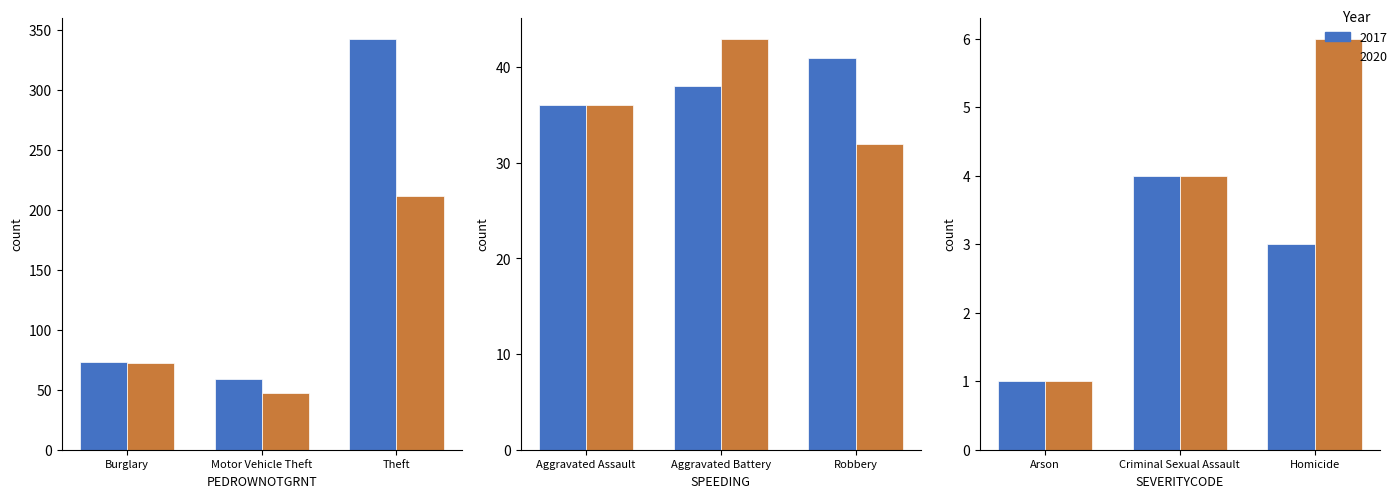

Read the 2020 value at Burglary, to the nearest 50.

50